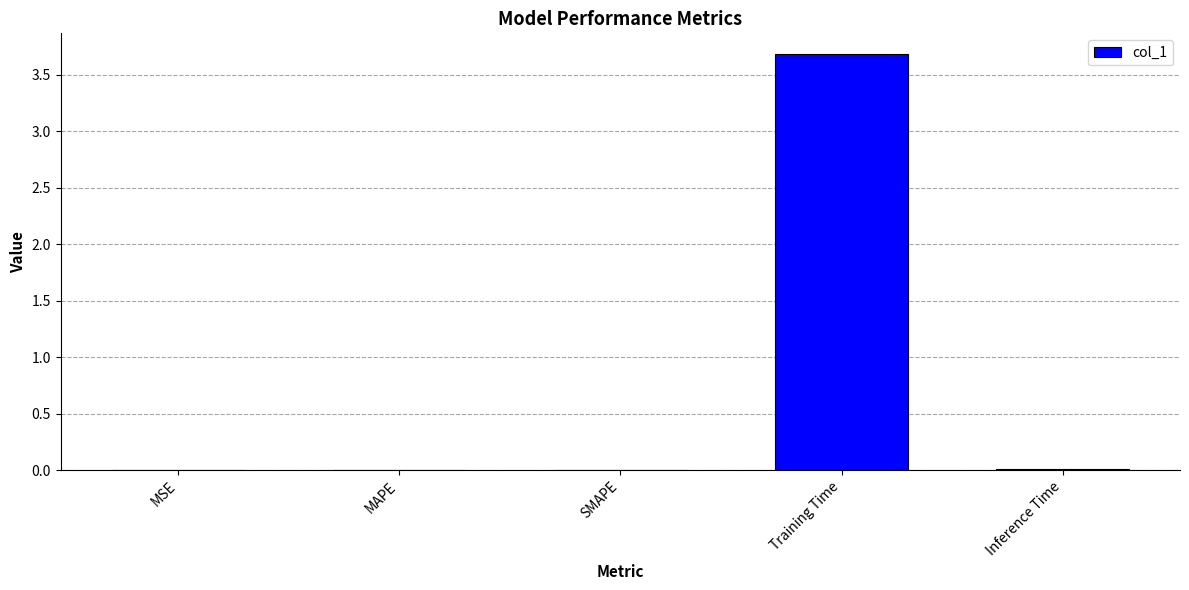

The chart shows a value of 0.0 at MSE. True or false?

True